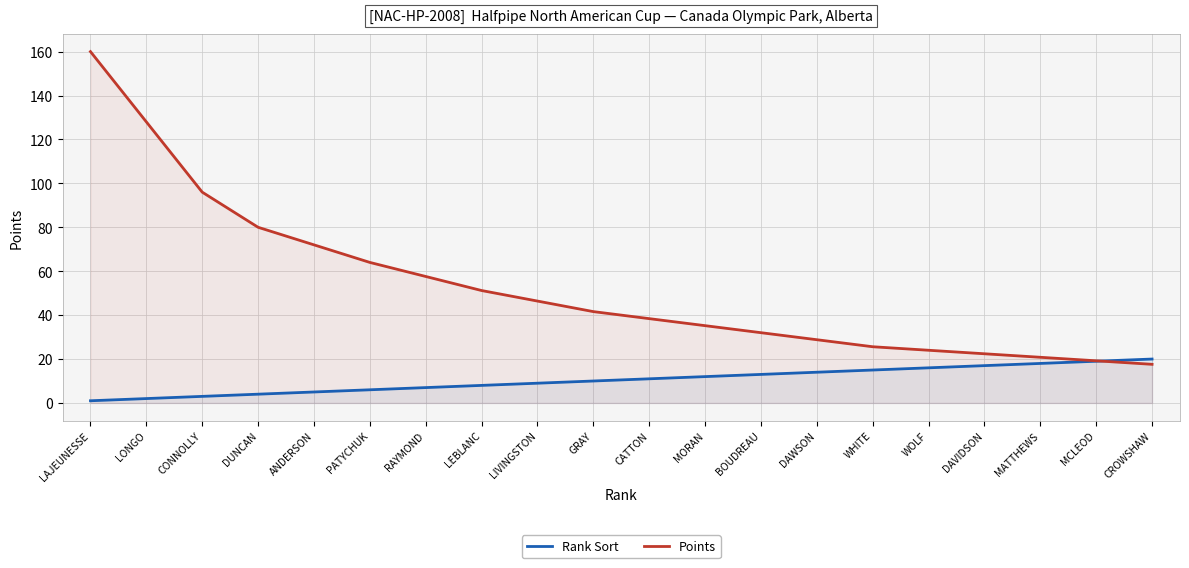

At which category is the sum across all series the highest?

LAJEUNESSE